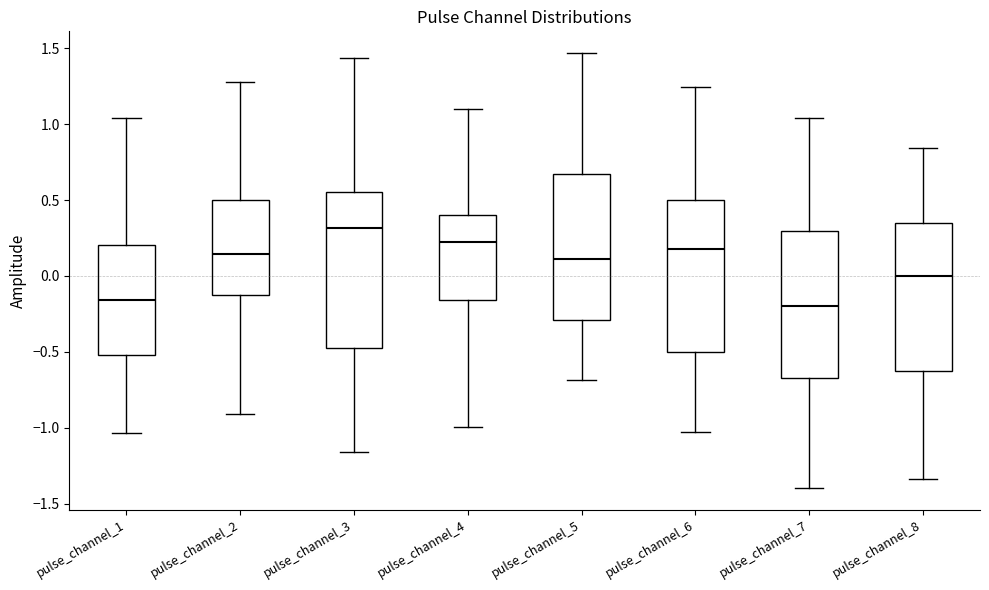

Reading left to right, read every box against the y-axis: the position of its median line, the range the box covers, and the ends of its whiskers. The values are not printed on the chart, so give them approximately, as read against the axis.

pulse_channel_1: median -0.15, box -0.50 to 0.20, whiskers -1.05 to 1.05
pulse_channel_2: median 0.15, box -0.10 to 0.50, whiskers -0.90 to 1.30
pulse_channel_3: median 0.30, box -0.50 to 0.55, whiskers -1.15 to 1.45
pulse_channel_4: median 0.20, box -0.15 to 0.40, whiskers -1.00 to 1.10
pulse_channel_5: median 0.10, box -0.30 to 0.65, whiskers -0.70 to 1.45
pulse_channel_6: median 0.20, box -0.50 to 0.50, whiskers -1.05 to 1.25
pulse_channel_7: median -0.20, box -0.65 to 0.30, whiskers -1.40 to 1.05
pulse_channel_8: median 0.00, box -0.60 to 0.35, whiskers -1.35 to 0.85